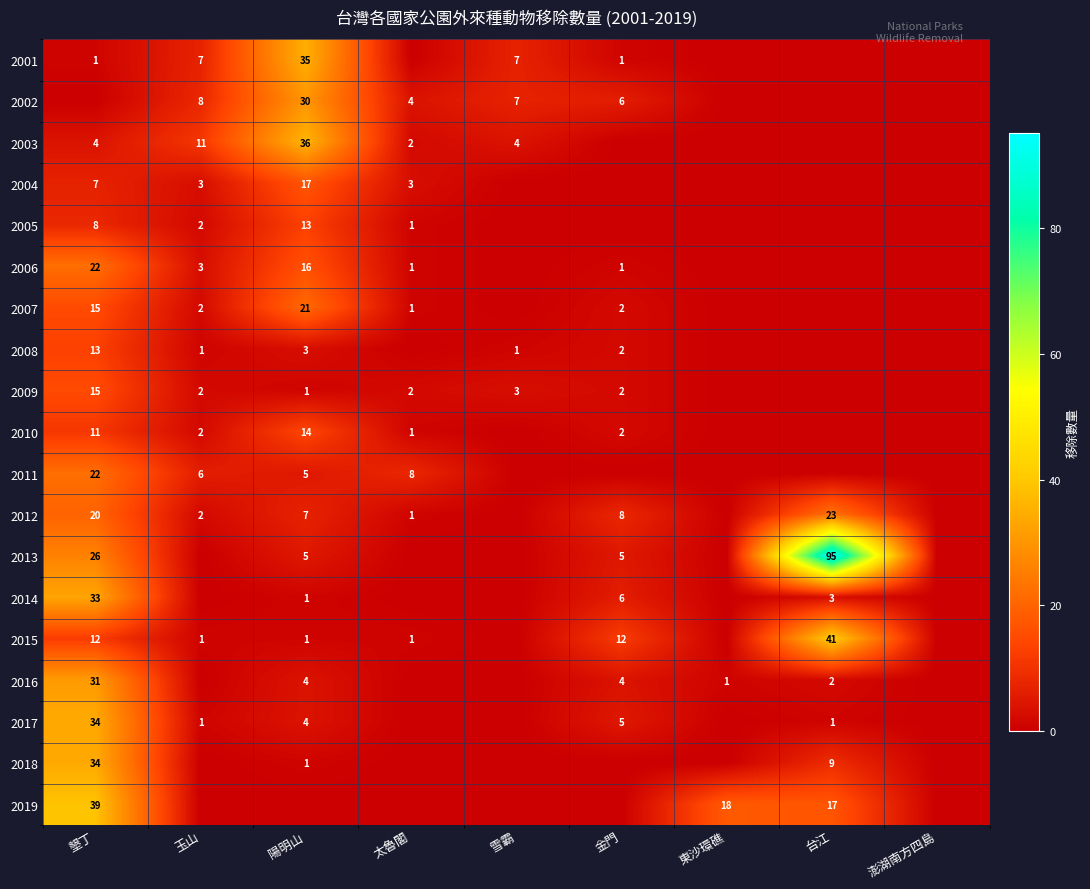

Count the number of categories in the chart.

9